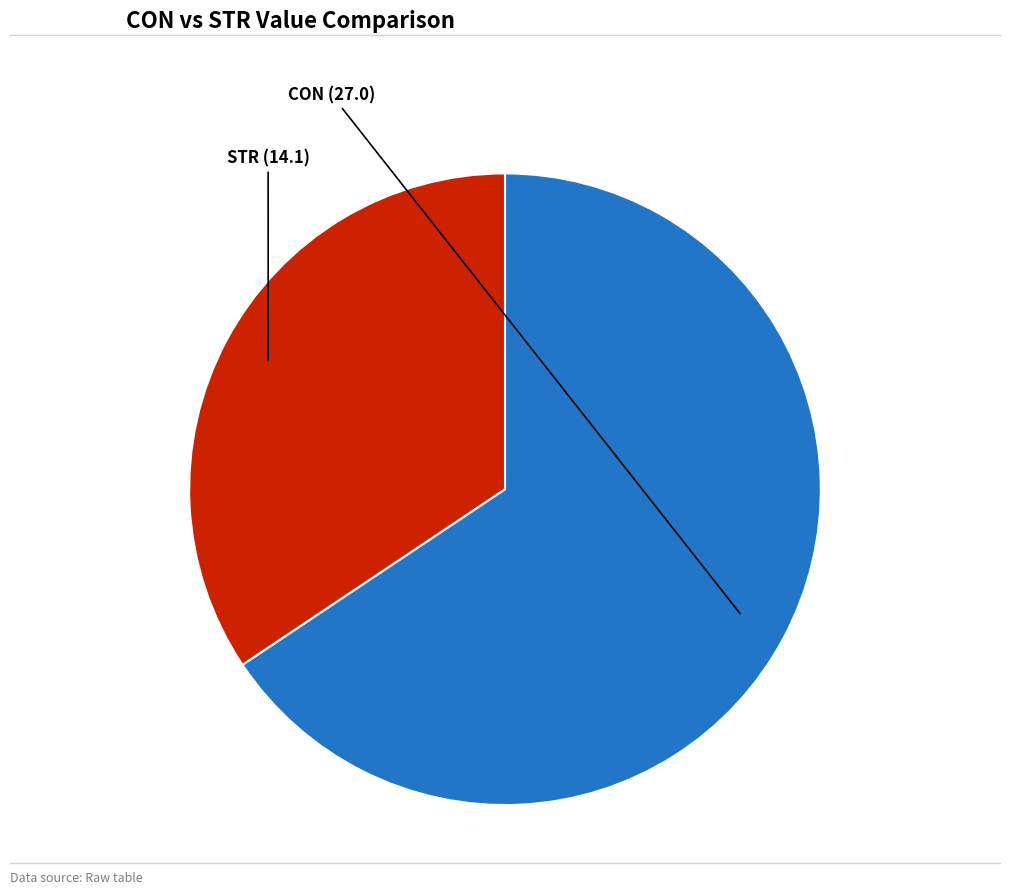

Is it true that CON is 72% of the pie?

False